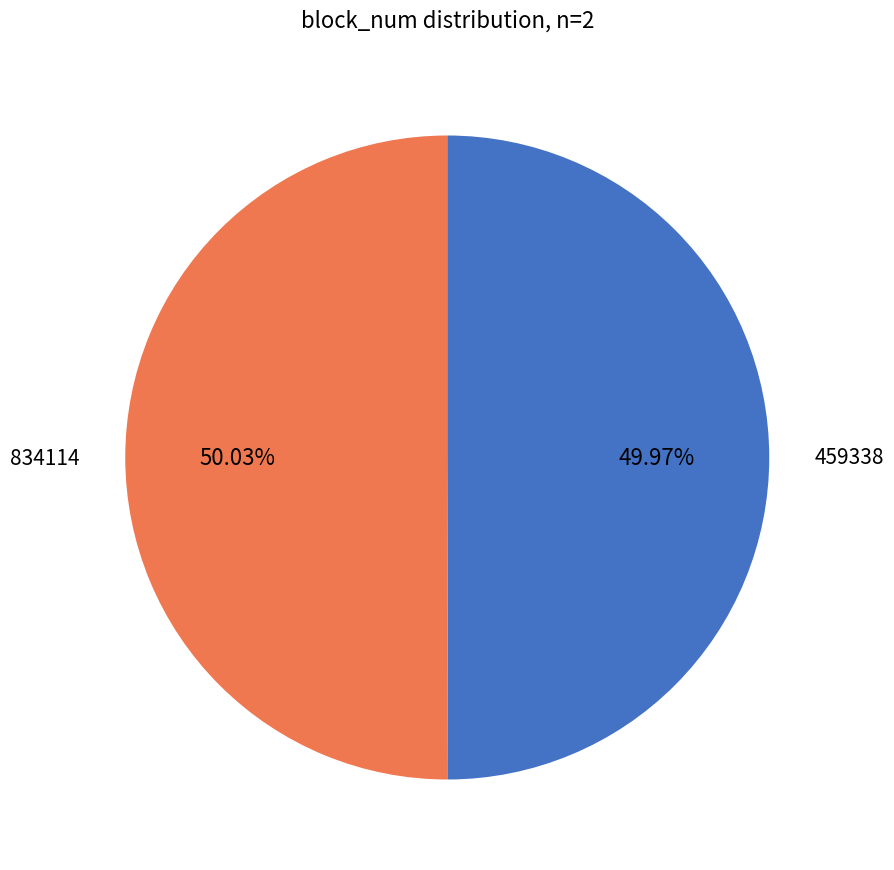

To the nearest percent, what portion does 834114 represent?

50%